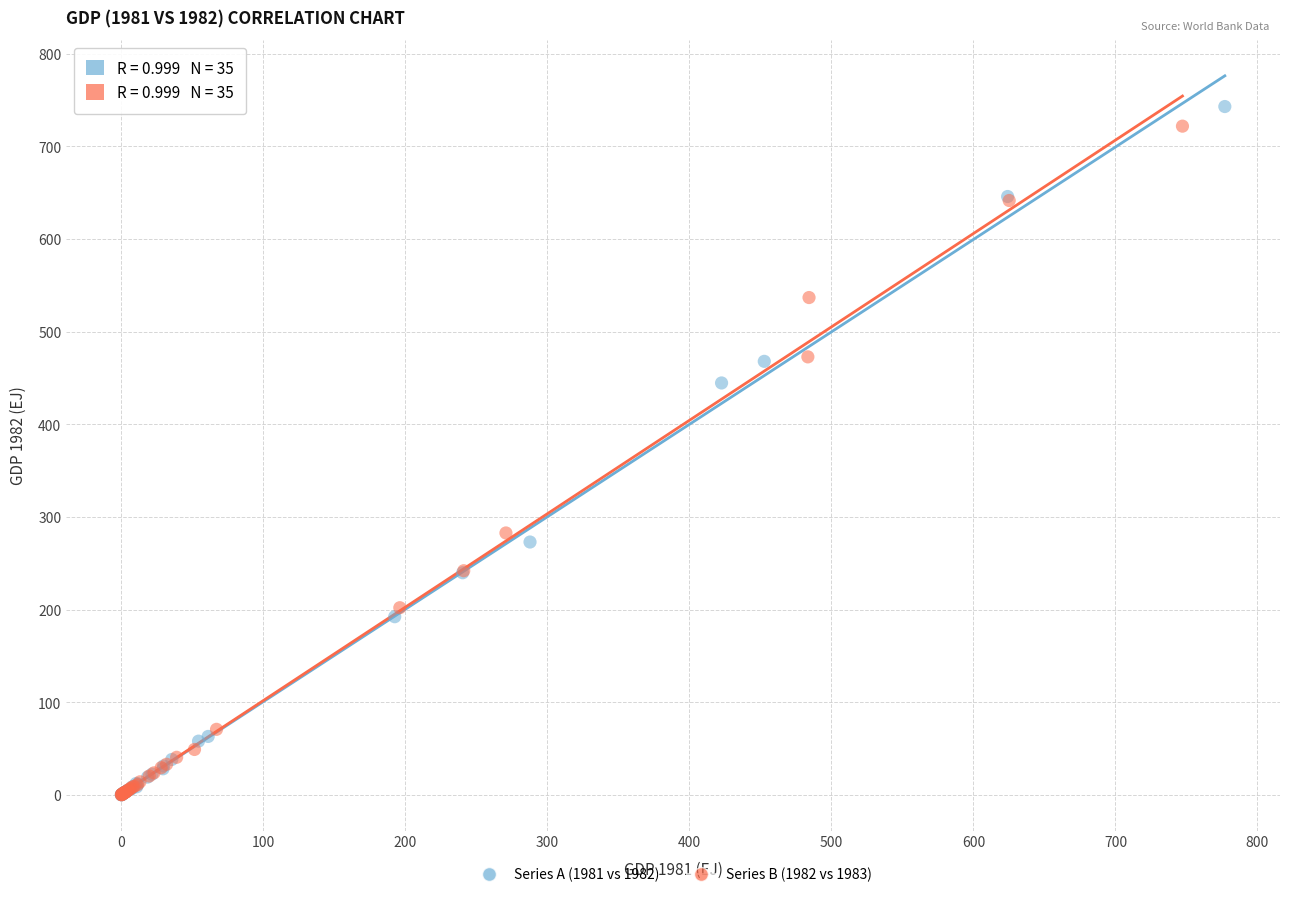

Which series has the widest spread of Y values?

Series A (1981 vs 1982)